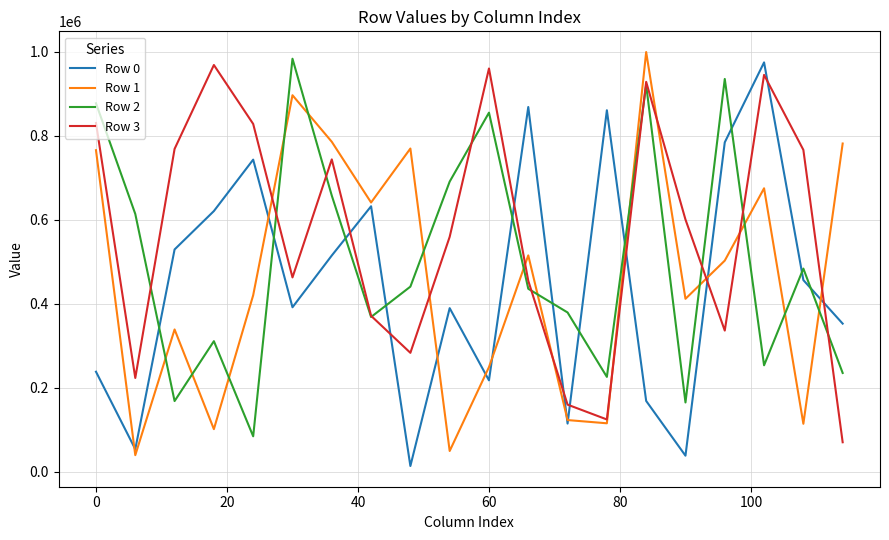

What is the difference between the second highest and second lowest values in the Row 3 series?

835686